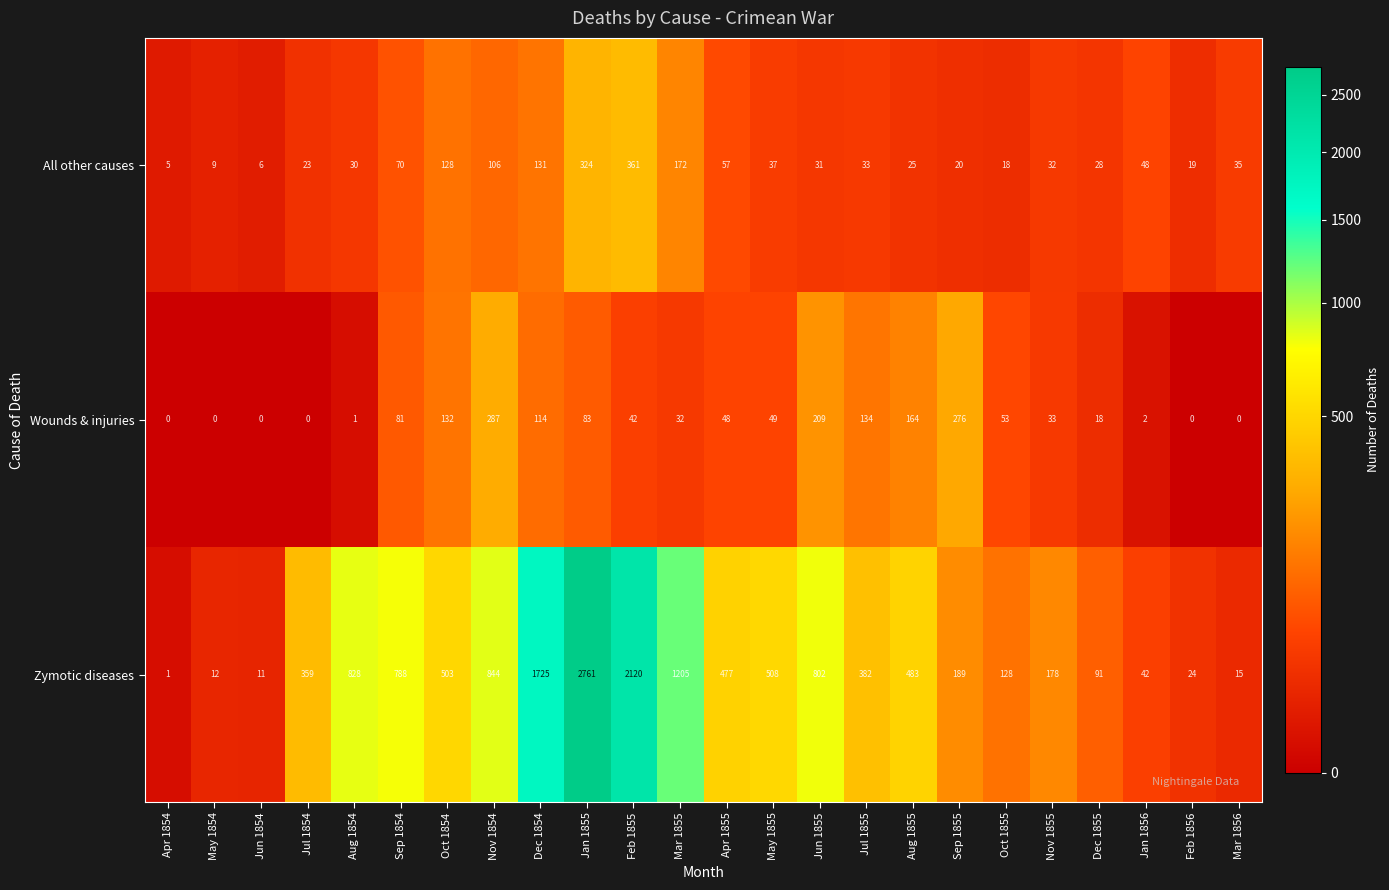

List the series in order of their peak value, highest first.

Zymotic diseases, All other causes, Wounds & injuries